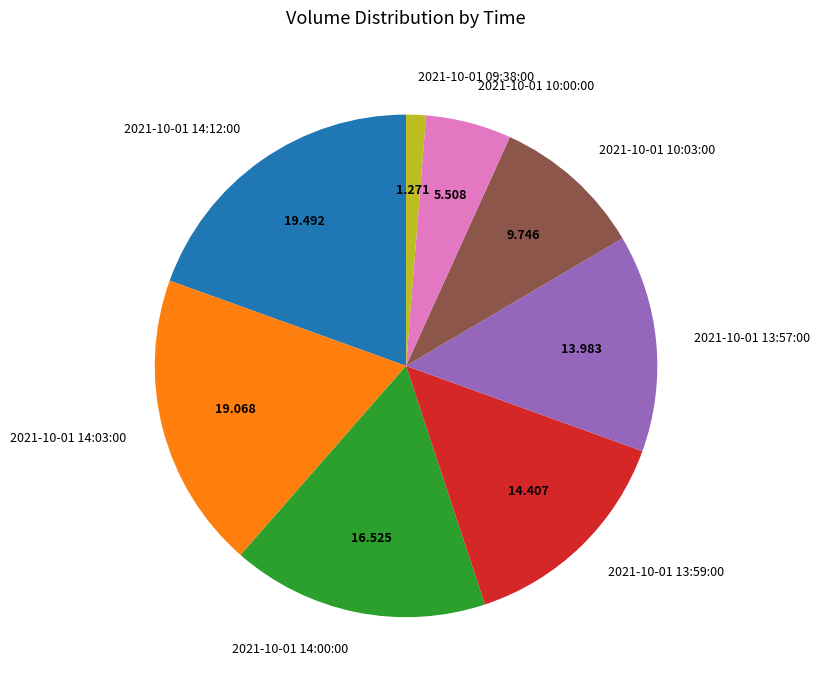

Does 2021-10-01 10:00:00 account for over 50% of the chart?

No